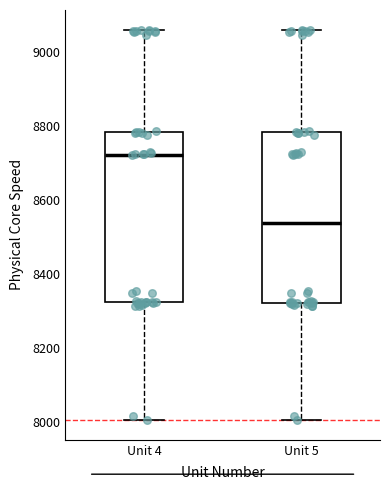

Which box has the highest median line?

Unit 4